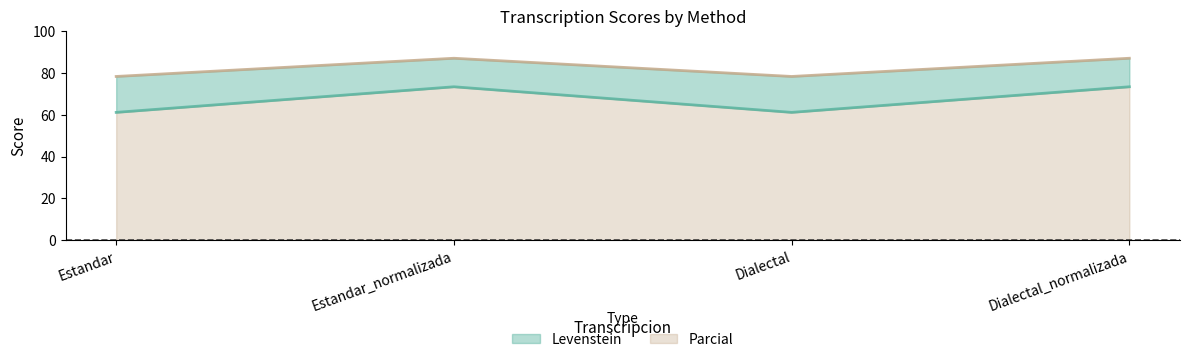

At which category is the sum across all series the highest?

Estandar_normalizada